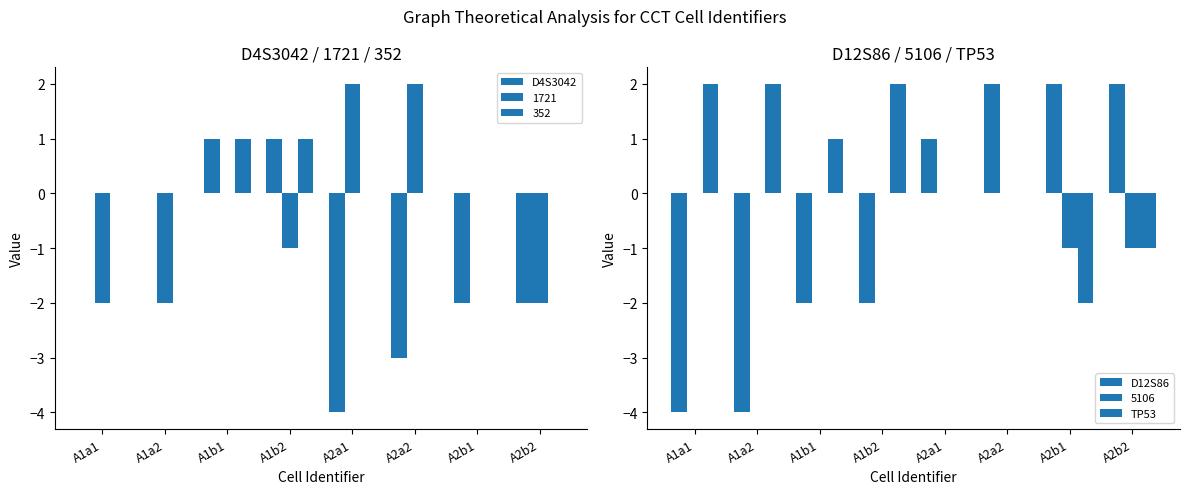

What position from the left is A2a2?

6